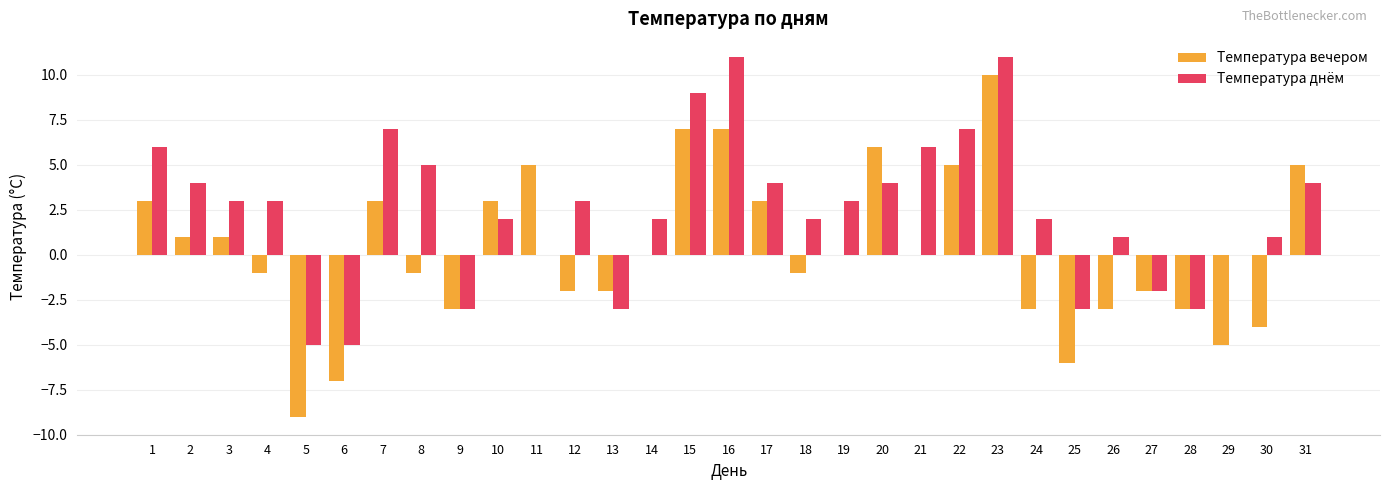

Reading left to right, extract all data points from this chart.

Температура вечером: 3	1	1	-1	-9	-7	3	-1	-3	3	5	-2	-2	0	7	7	3	-1	0	6	0	5	10	-3	-6	-3	-2	-3	-5	-4	5
Температура днём: 6	4	3	3	-5	-5	7	5	-3	2	0	3	-3	2	9	11	4	2	3	4	6	7	11	2	-3	1	-2	-3	0	1	4